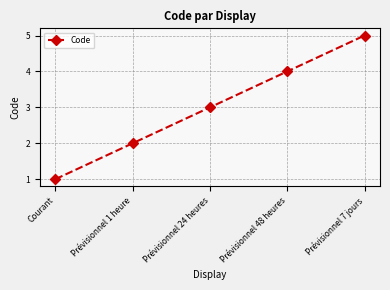

What is the smallest value displayed?

1